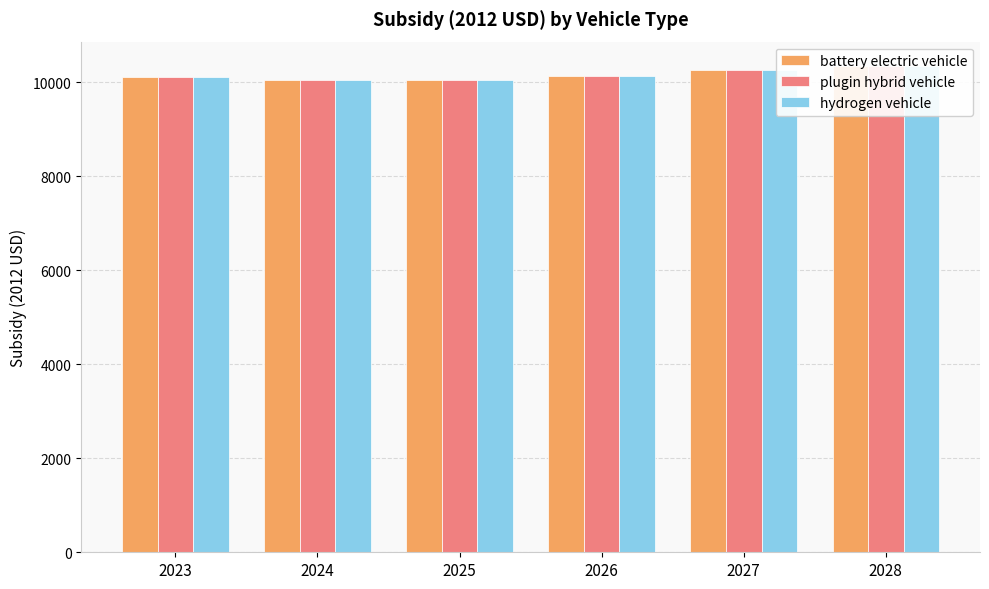

Rank the series by their maximum value, from highest to lowest.

battery electric vehicle, plugin hybrid vehicle, hydrogen vehicle